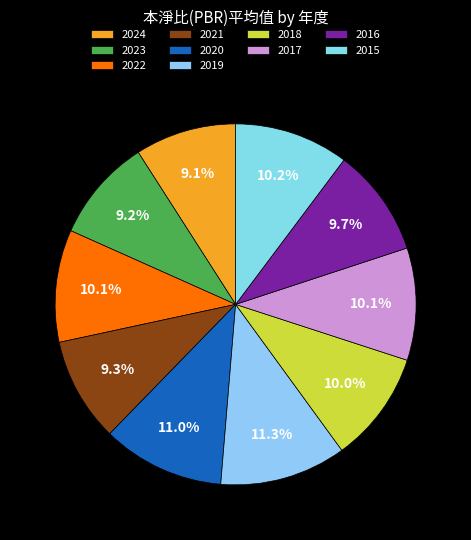

Between 2024 and 2015, which is larger?

2015